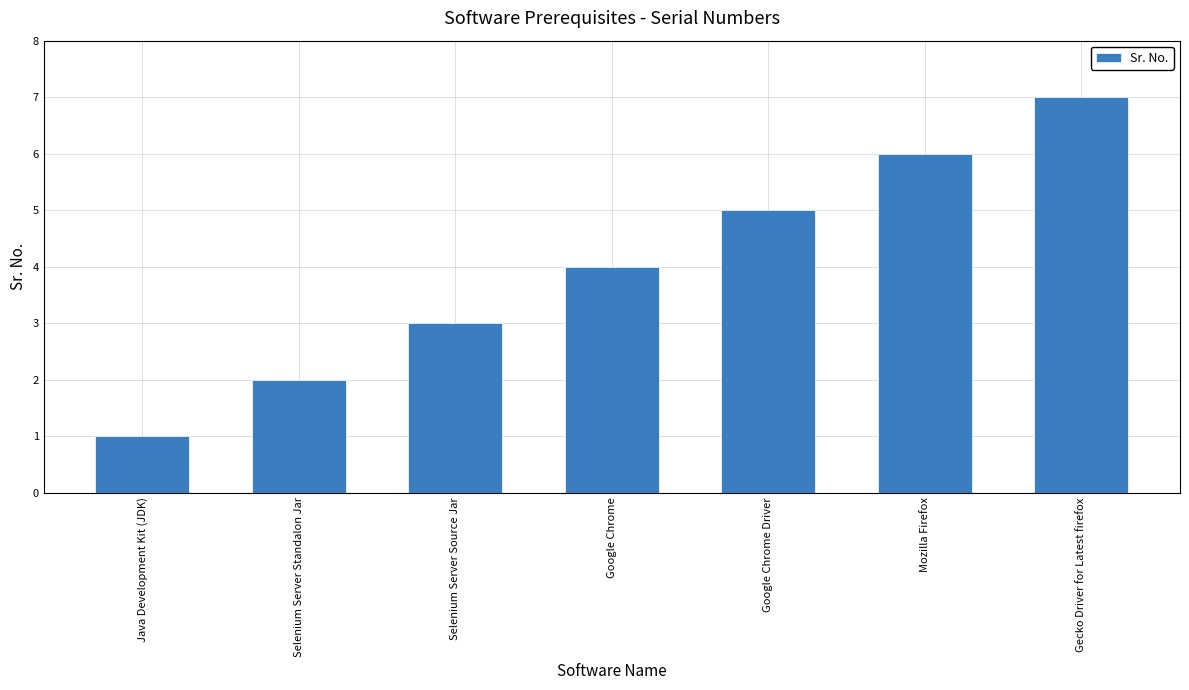

How many values are between 2 and 6?

5